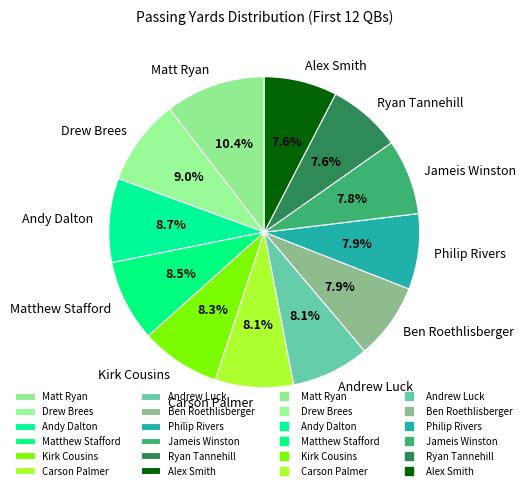

What is the ratio of the value at Matthew Stafford to the value at Ben Roethlisberger?

1.1